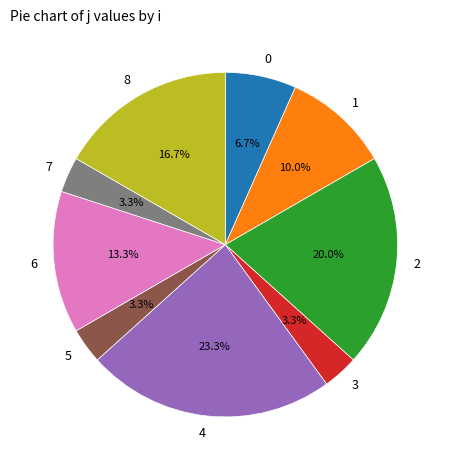

Is there any slice that represents more than half of the pie?

No